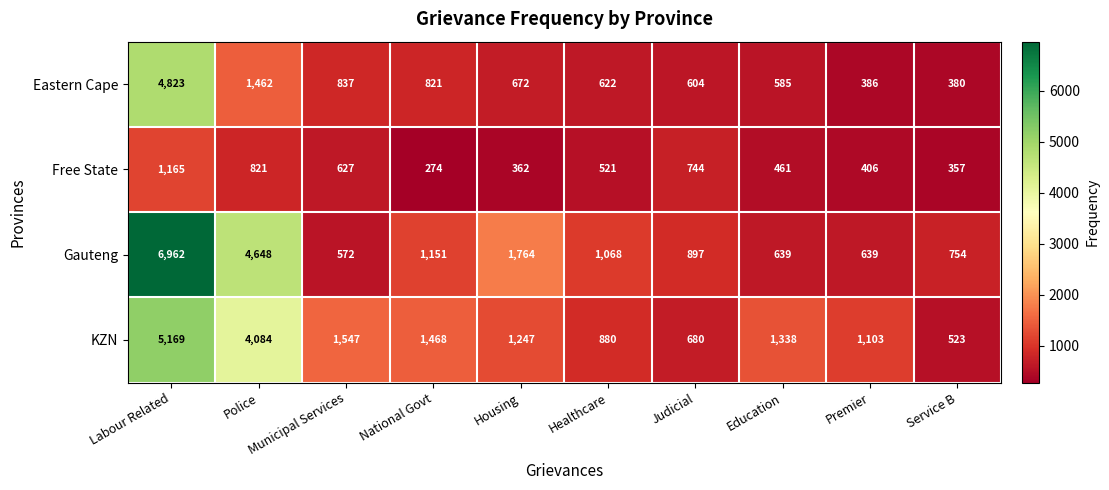

Which series has the widest spread of values?

Gauteng